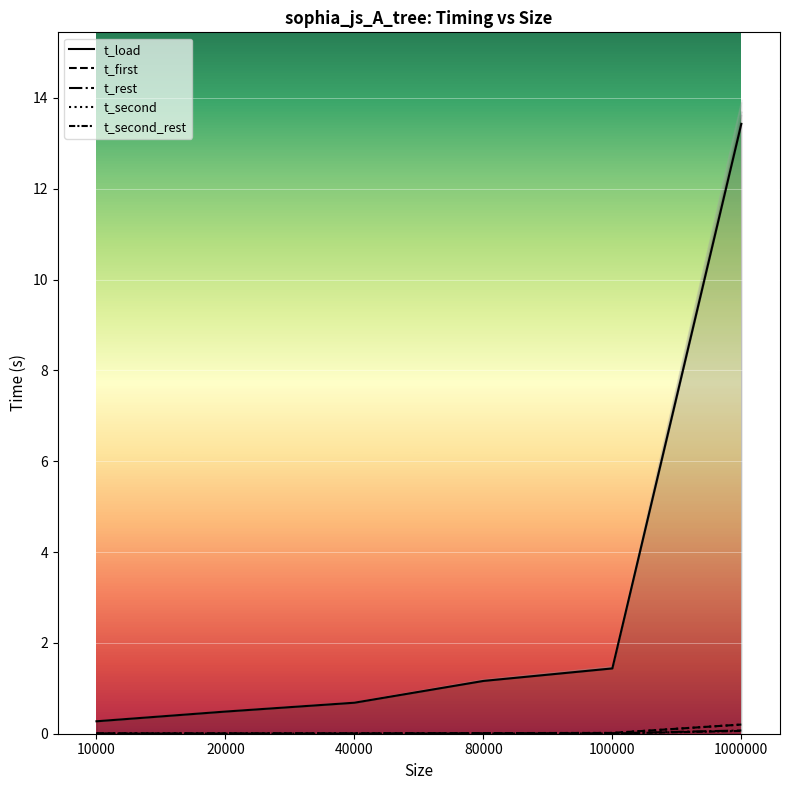

At which category is the sum across all series the highest?

1000000